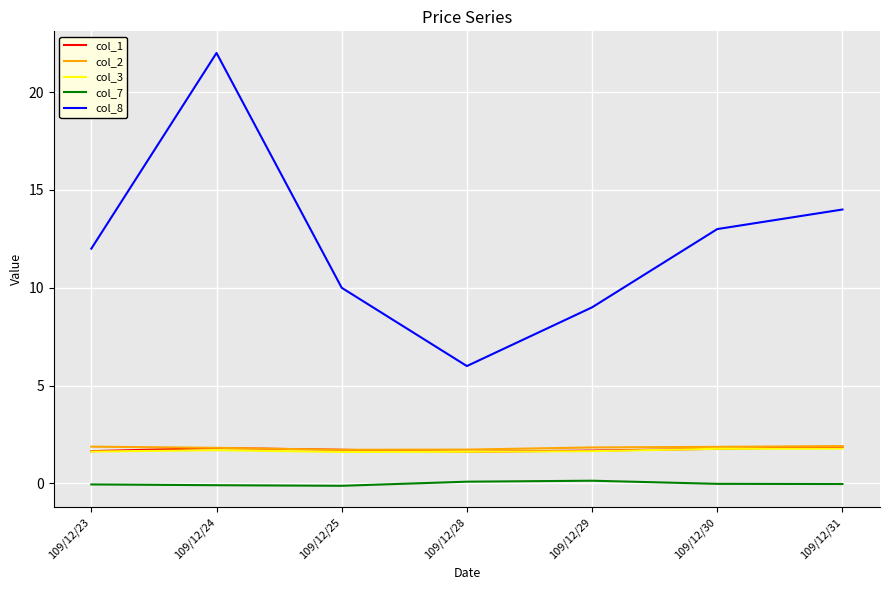

The value of col_8 at 109/12/24 is 22.0. True or false?

True